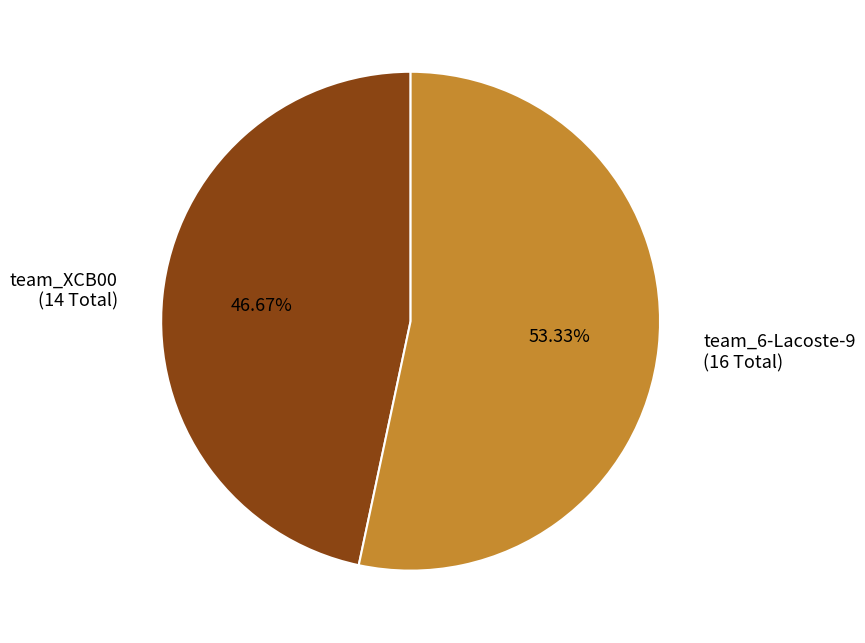

How much of the chart is everything except team_6-Lacoste-9?

46.7%